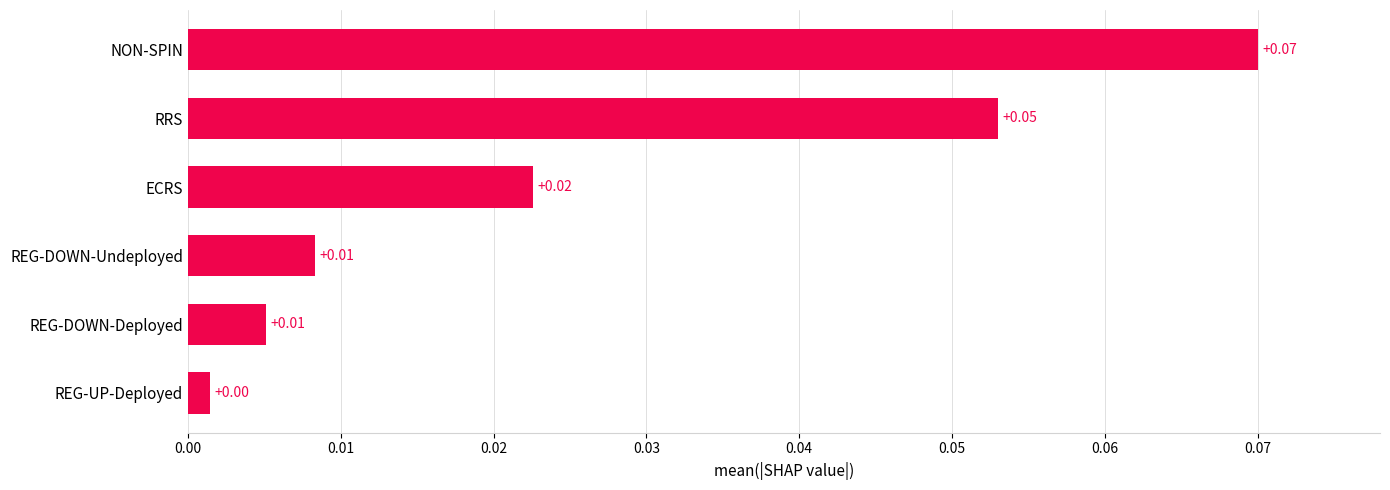

Between RRS and ECRS, which is larger?

RRS